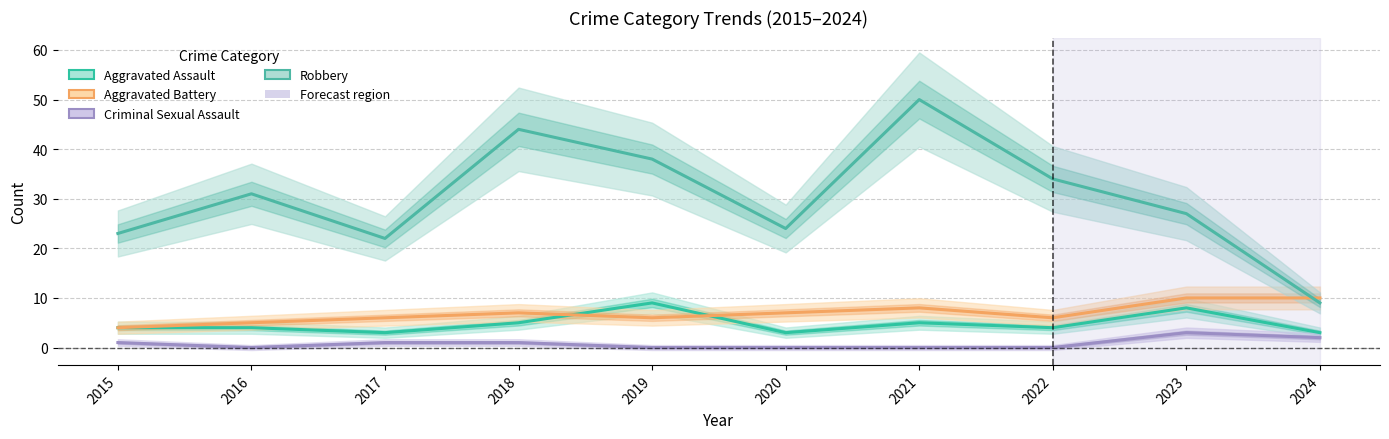

Which category has the lowest value in the Criminal Sexual Assault series?

2016